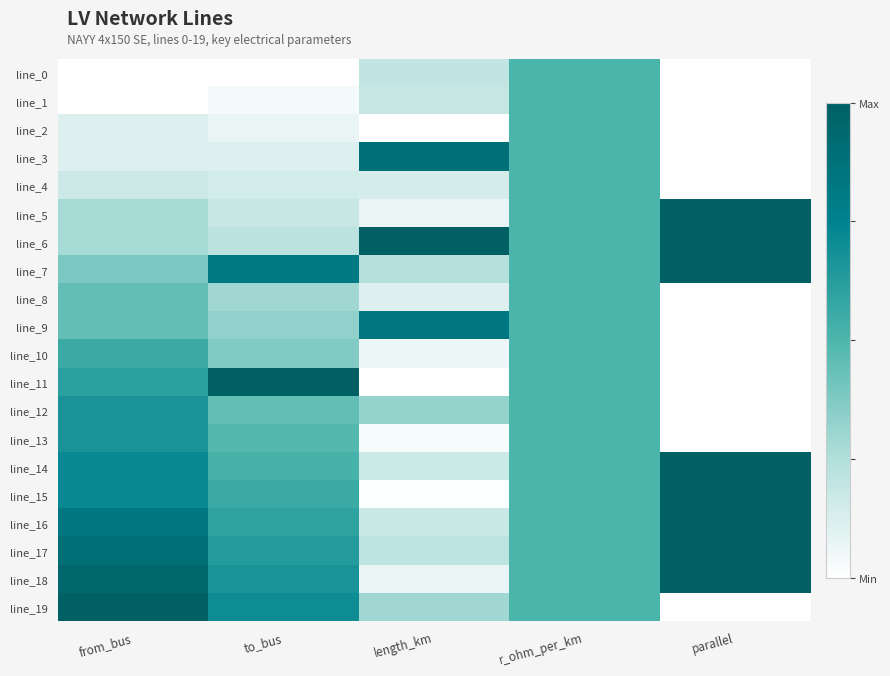

Rank the series by their maximum value, from lowest to highest.

line_0, line_1, line_2, line_4, line_8, line_10, line_12, line_13, line_9, line_3, line_5, line_6, line_7, line_11, line_14, line_15, line_16, line_17, line_18, line_19